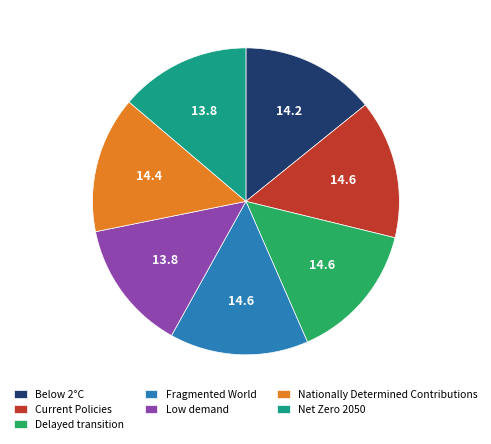

Is the sum of Fragmented World and Current Policies greater than half?

No